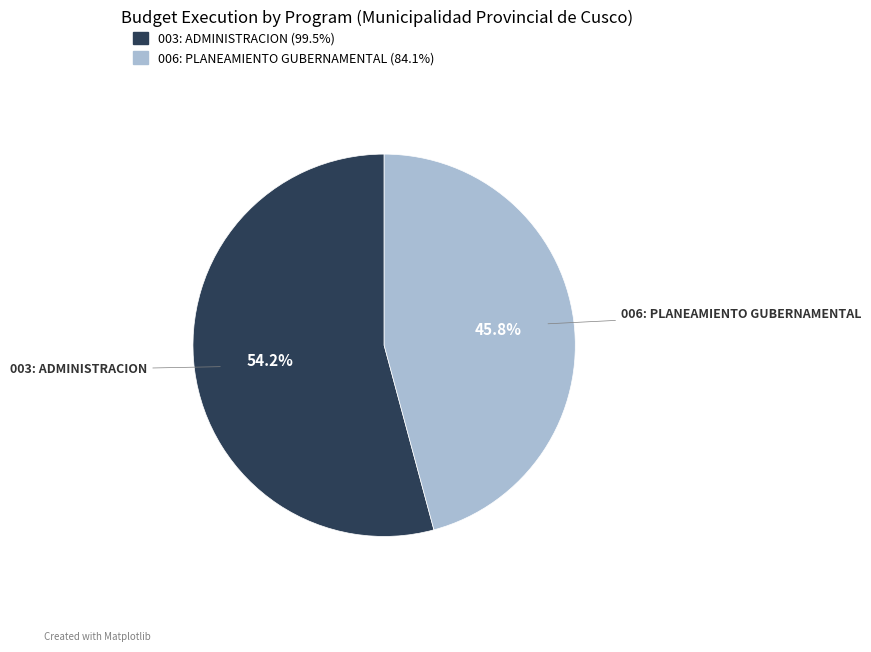

Is 006: PLANEAMIENTO GUBERNAMENTAL the majority of the pie?

No